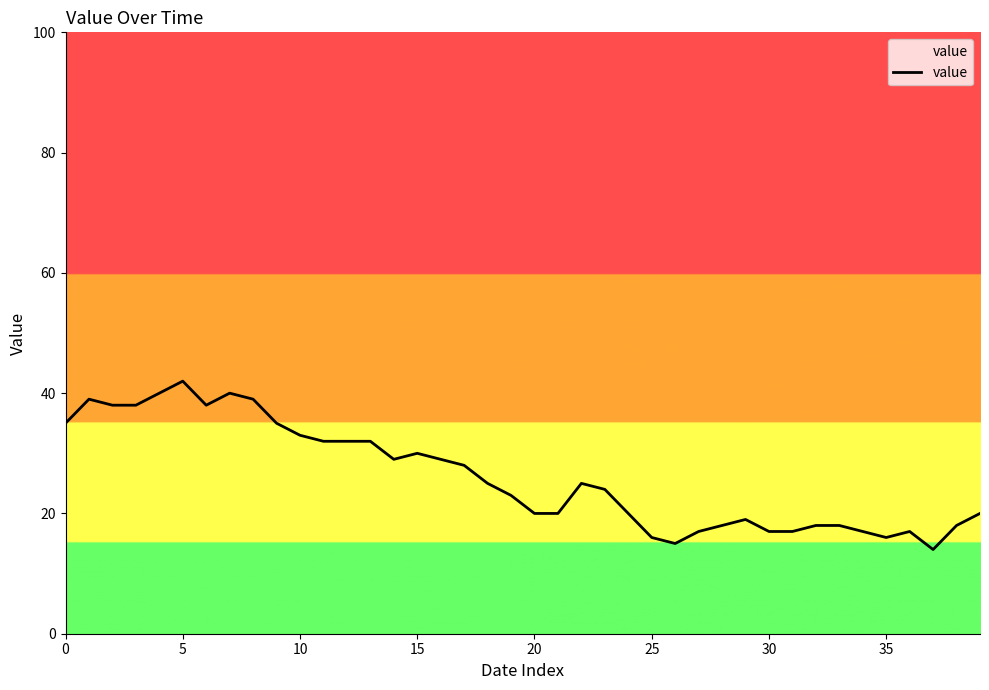

What is the minimum value shown in the chart?

14